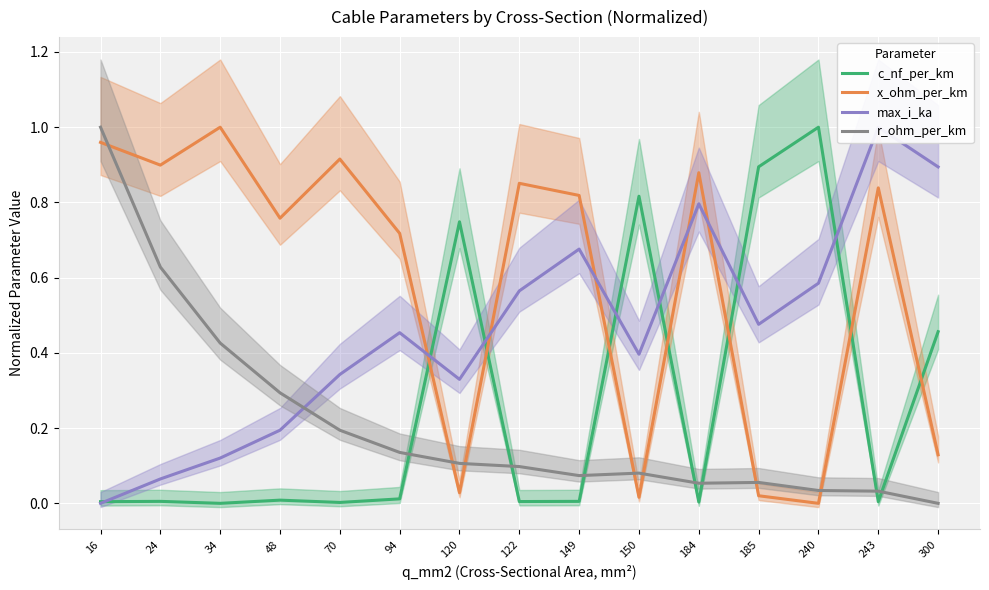

At which category is the sum across all series the highest?

16